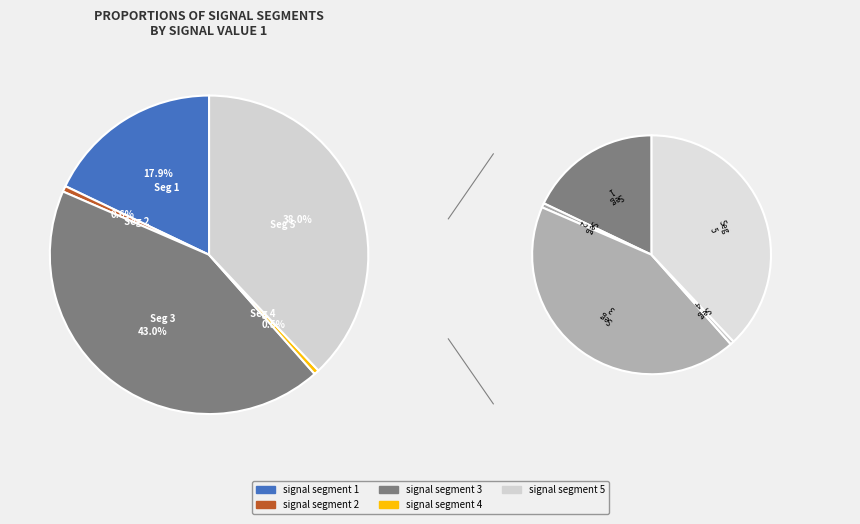

Does any single category account for the majority?

No